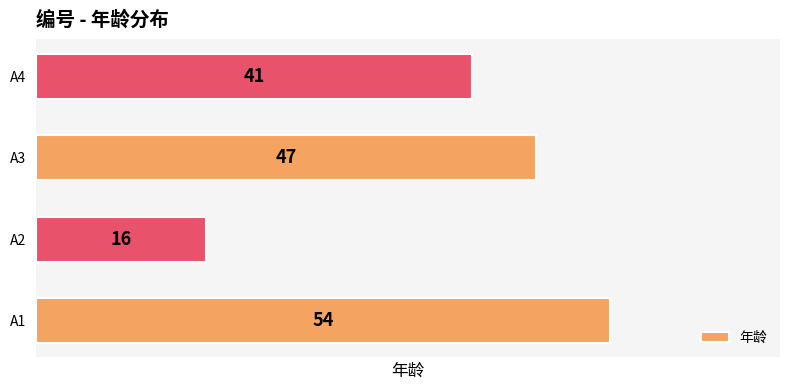

What is the sum of the values at A3 and A1?

101